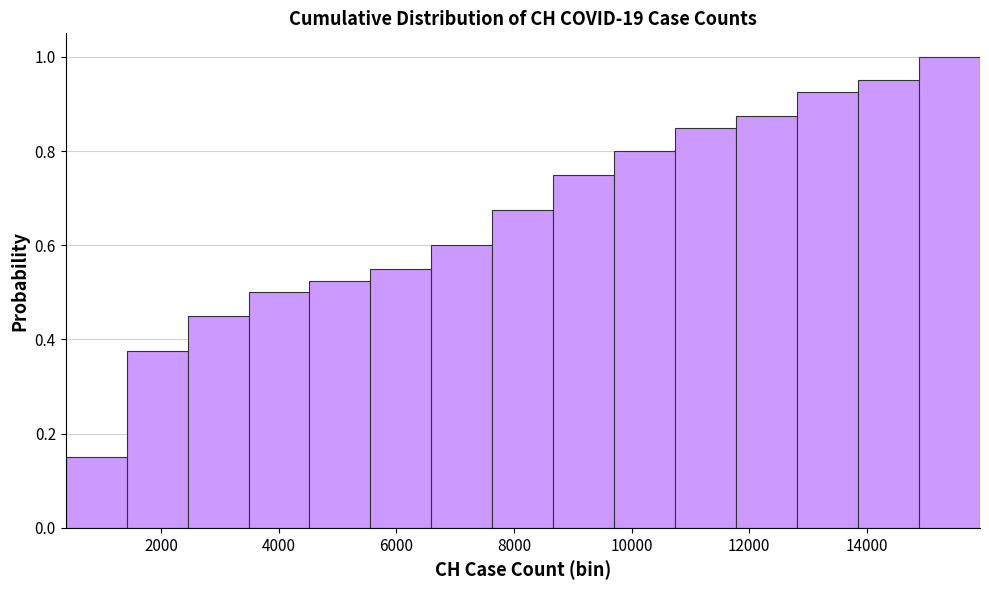

Over which range of the x-axis is the bar tallest?

14800 to 16000